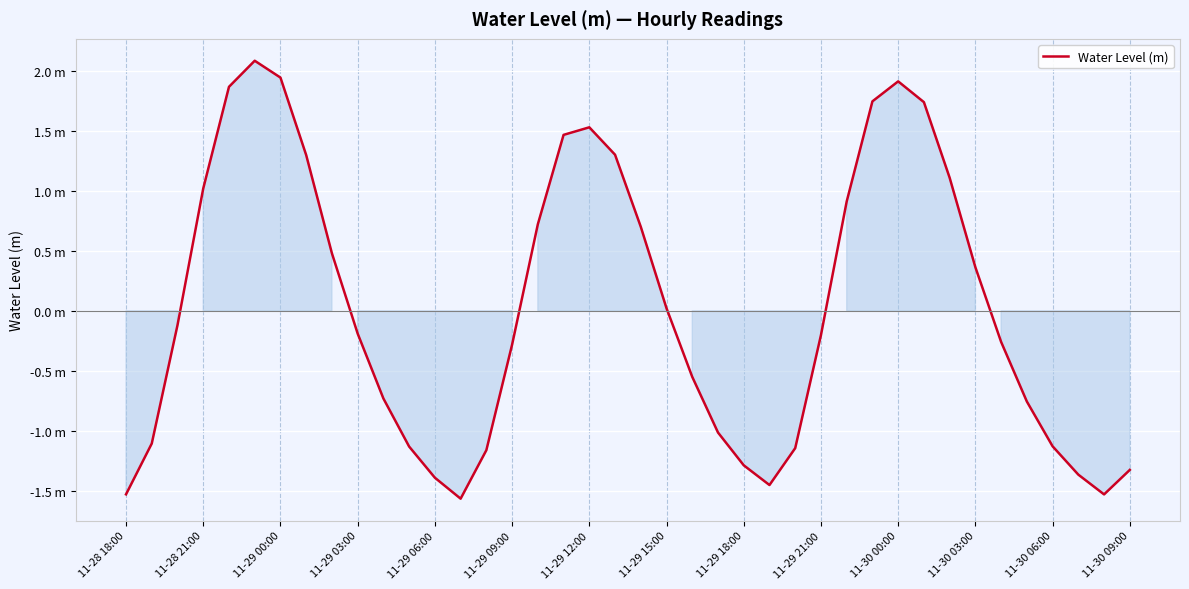

What is the value of the 28th point from the left?

-0.2